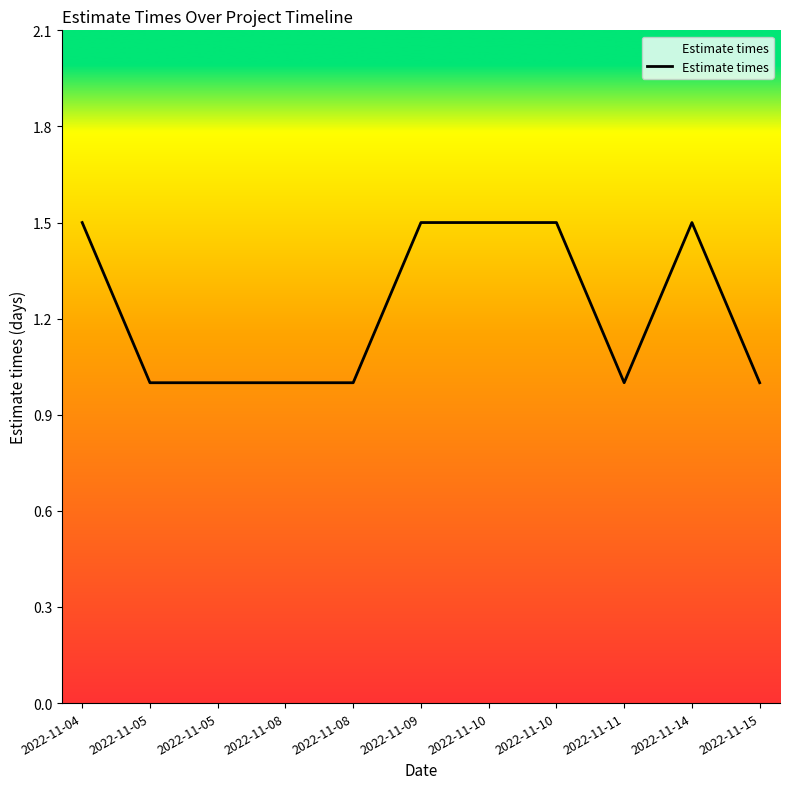

Does the chart have visible grid lines?

No